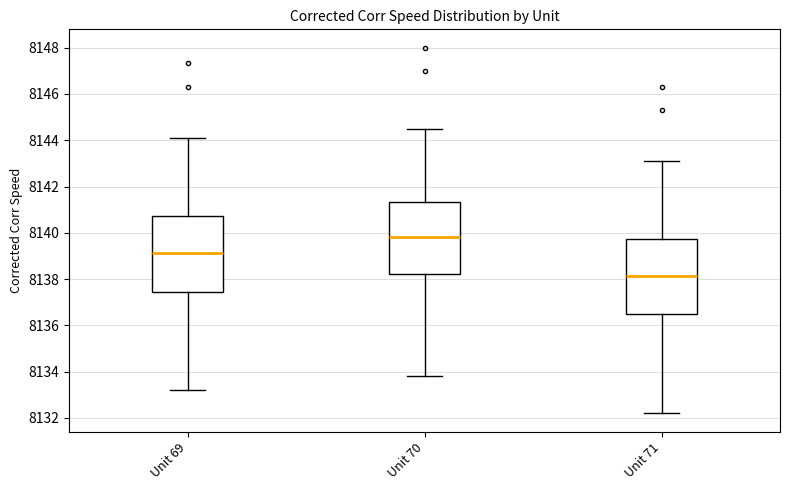

Which box has the lowest median line?

Unit 71